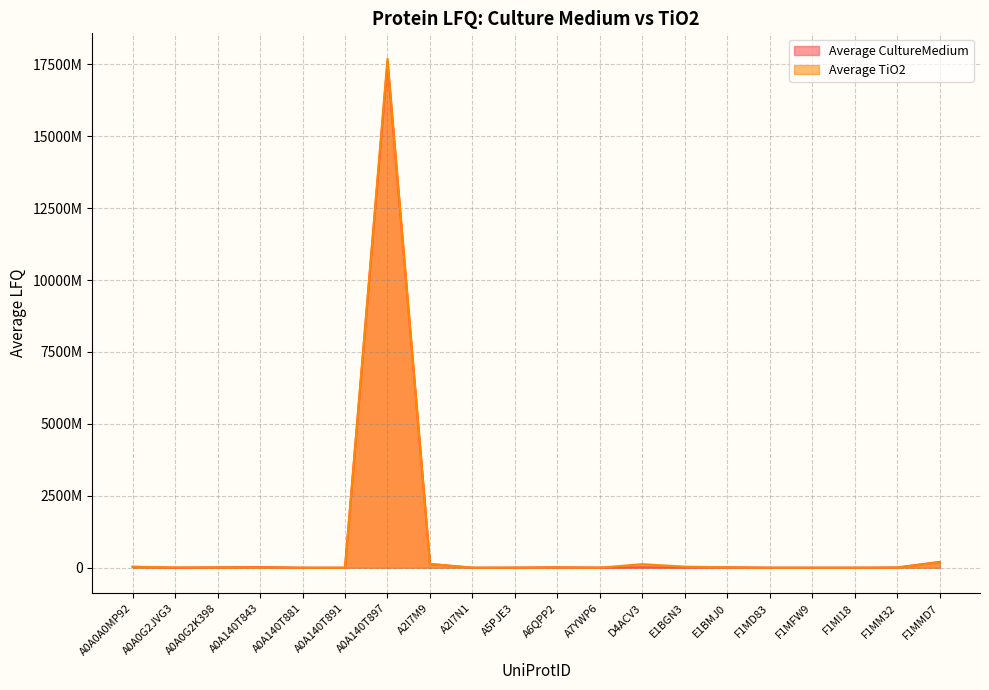

Where is the first local maximum for Average TiO2?

A0A140T843